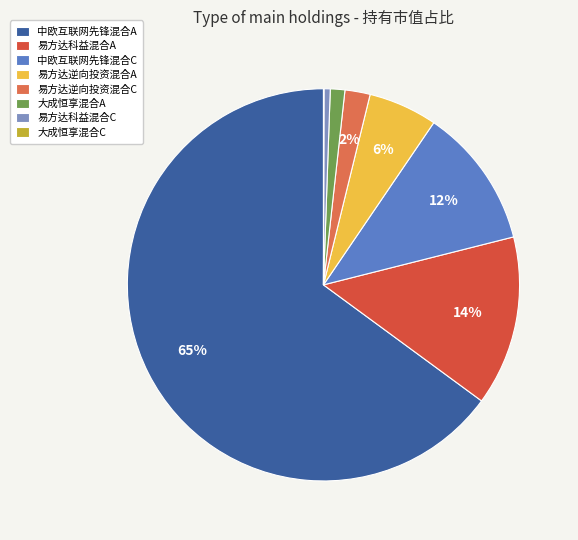

Count the number of slices in the pie.

8